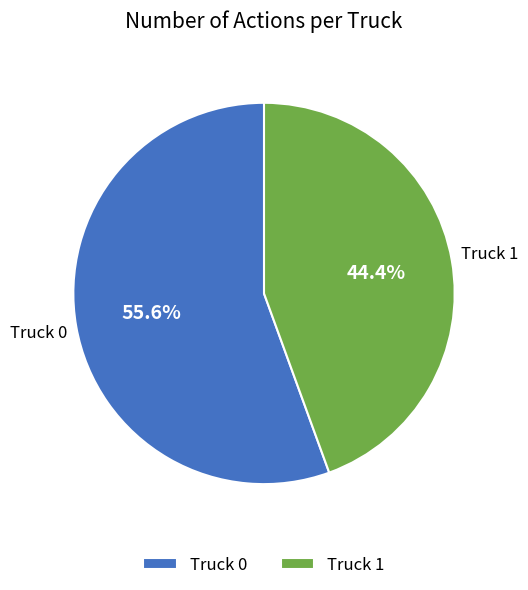

What percentage is the Truck 1 slice, to the nearest percent?

44%